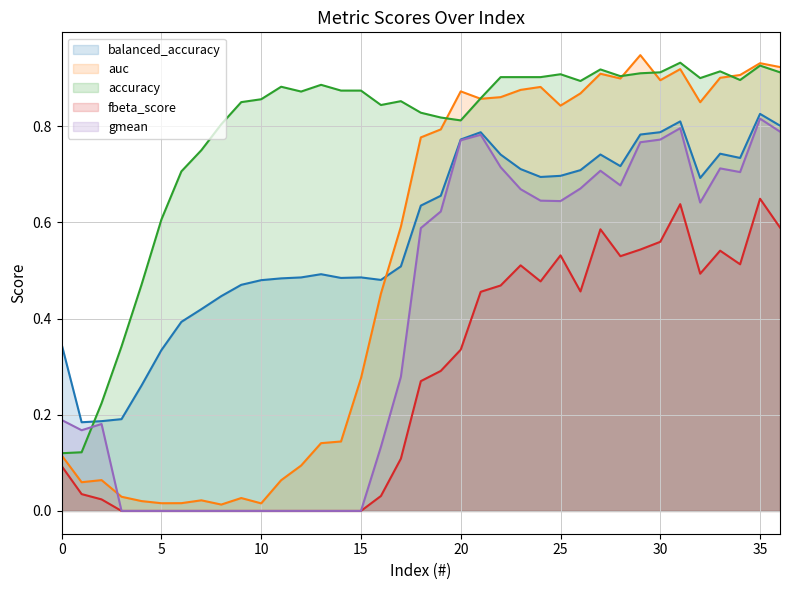

What is the average value of the auc series?

0.5